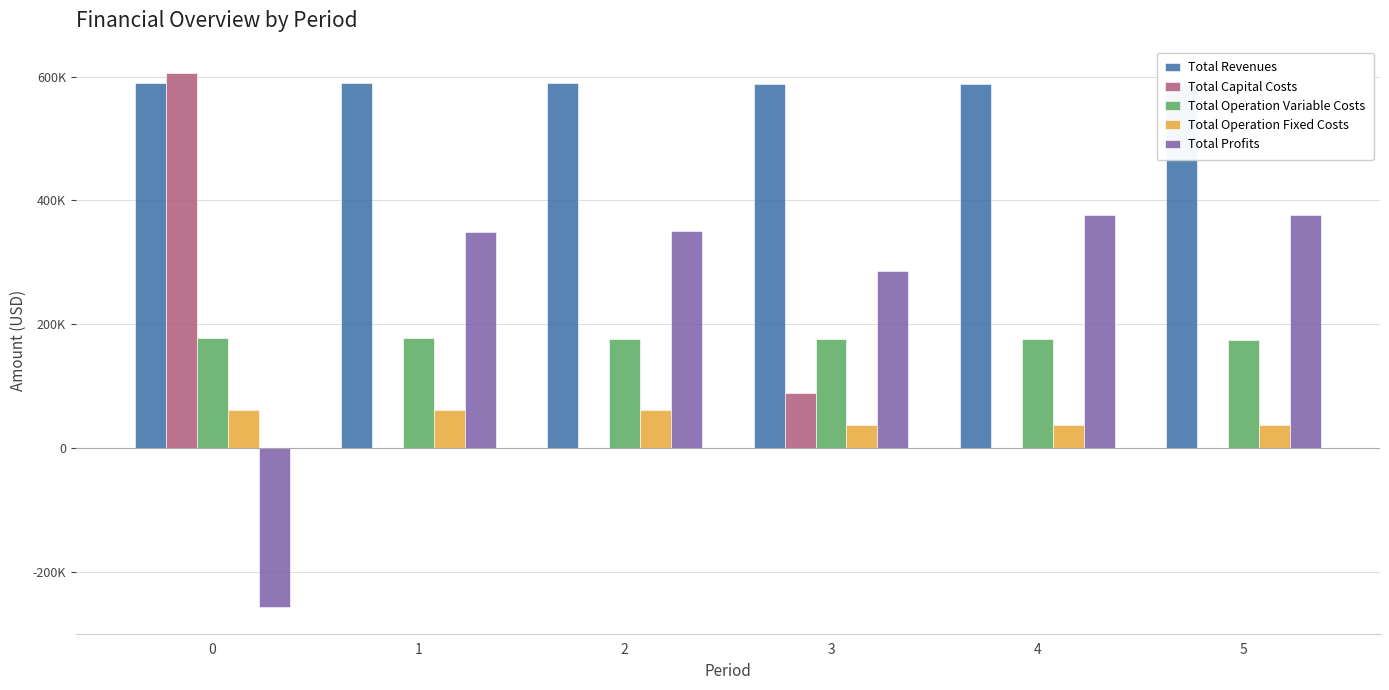

How many Total Capital Costs values are between 0 and 88800?

5